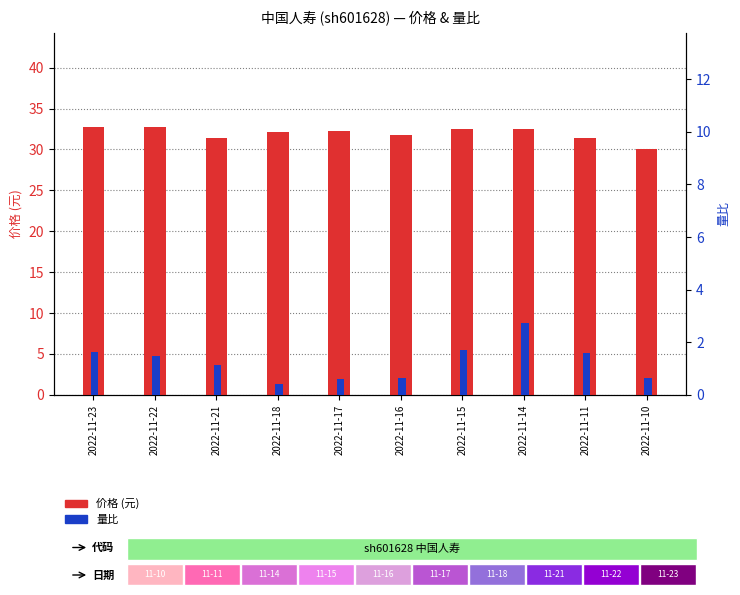

Reading right to left, extract all data points from this chart.

价格 (元): 30.0	31.4	32.5	32.5	31.8	32.2	32.1	31.4	32.8	32.7
量比: 0.6	1.6	2.8	1.7	0.7	0.6	0.4	1.1	1.5	1.6